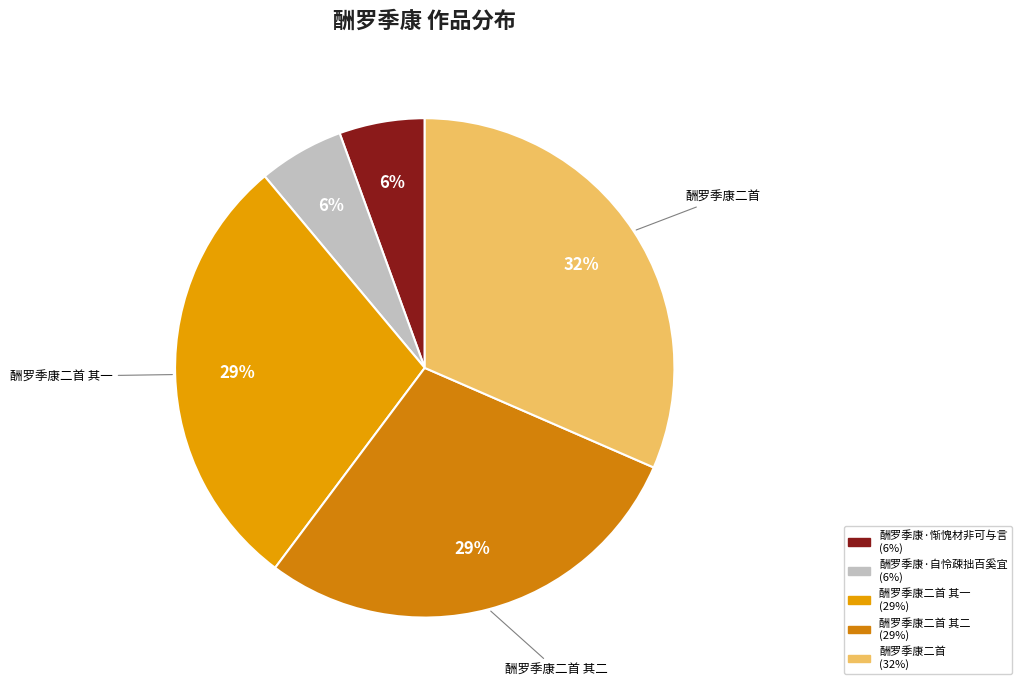

Rank the categories by value from highest to lowest.

酬罗季康二首, 酬罗季康二首 其一, 酬罗季康二首 其二, 酬罗季康·惭愧材非可与言, 酬罗季康·自怜疎拙百奚宜